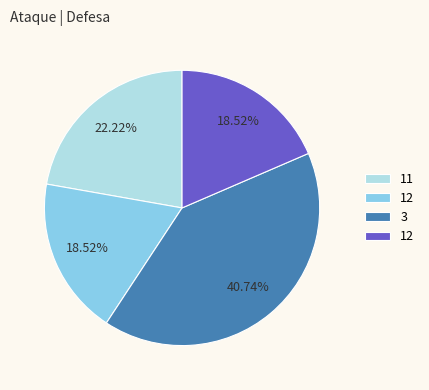

Does any single category account for the majority?

No